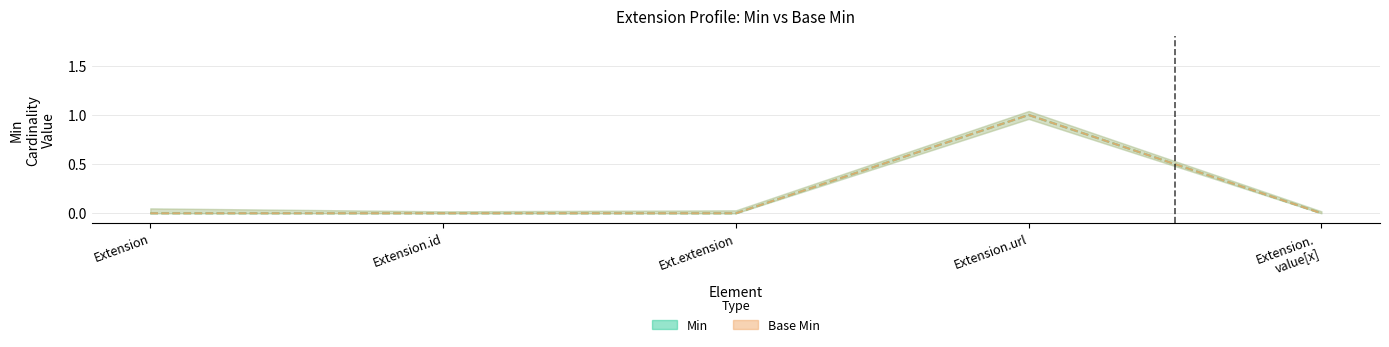

What is the approximate value of Min at Extension.url?

1